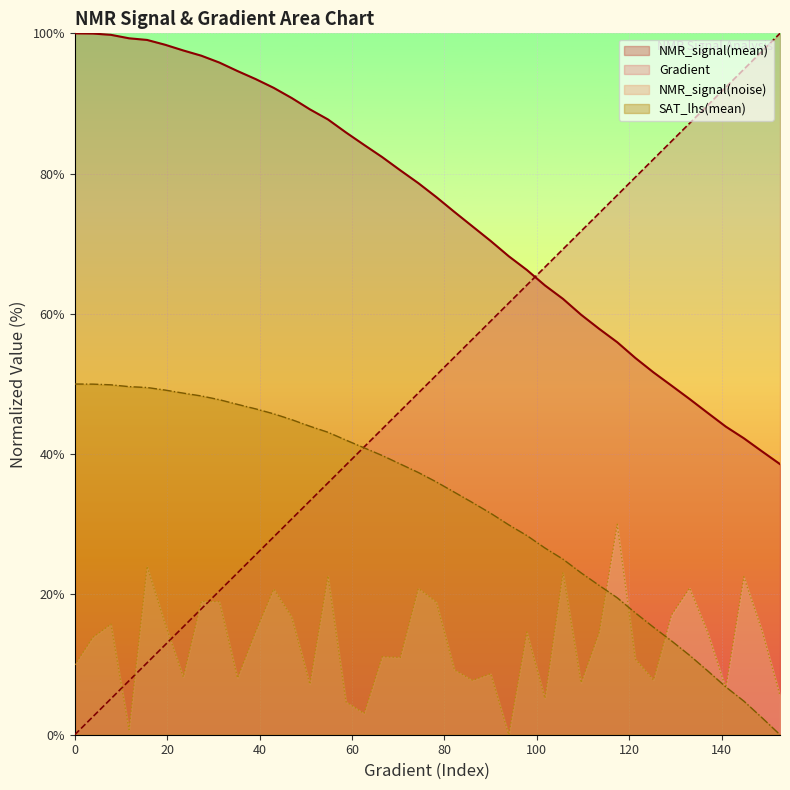

At which category is the sum across all series the highest?

54.79452054794521